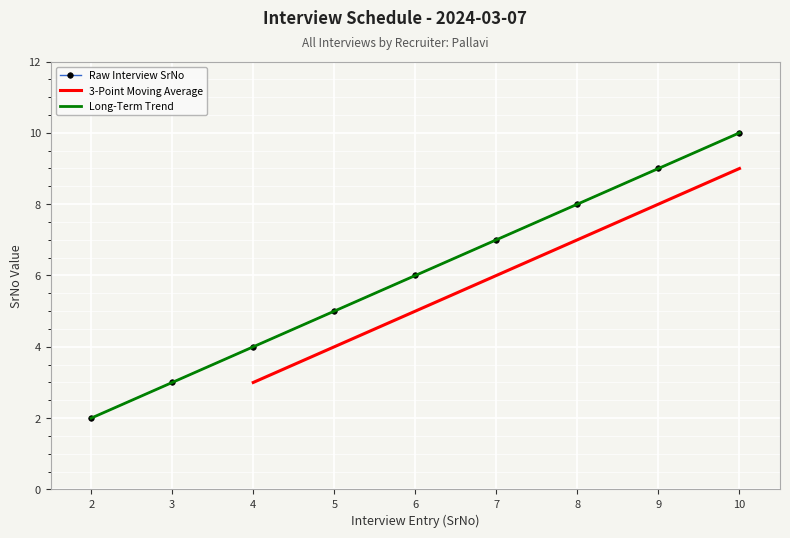

At which category does the chart reach its peak across all series?

10